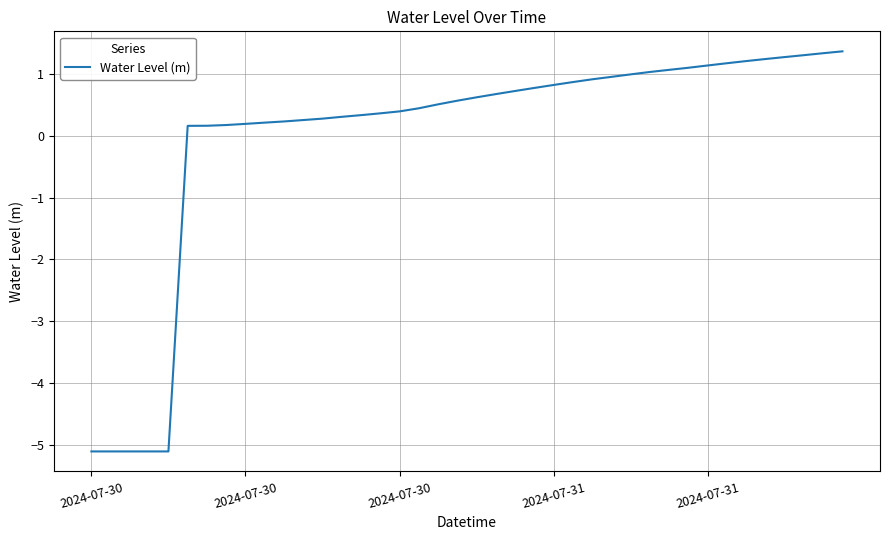

Does the chart display data point markers on the line(s)?

No